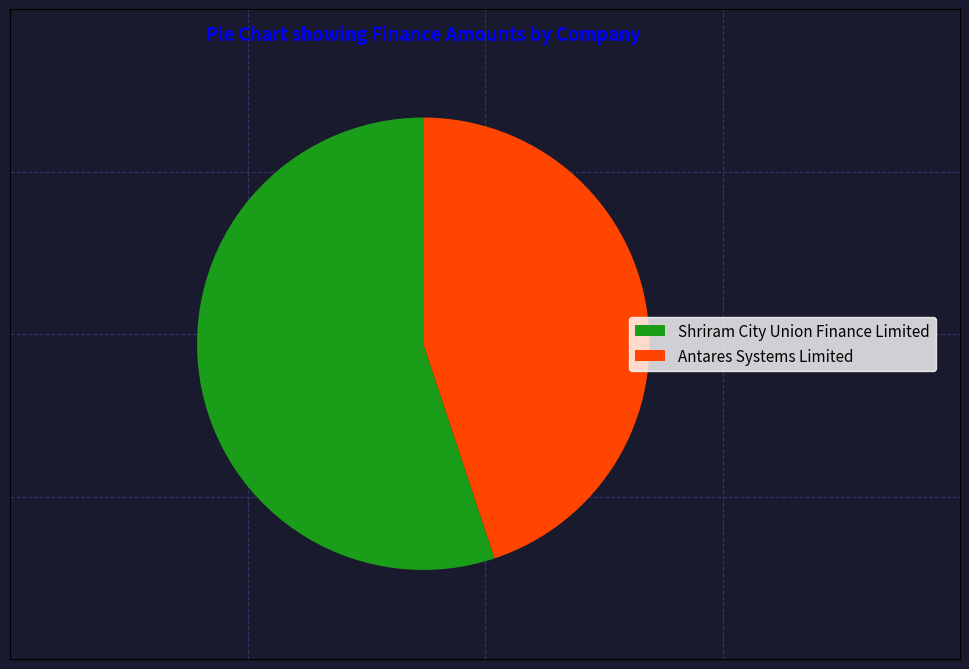

Rank the categories by value from lowest to highest.

Antares Systems Limited, Shriram City Union Finance Limited